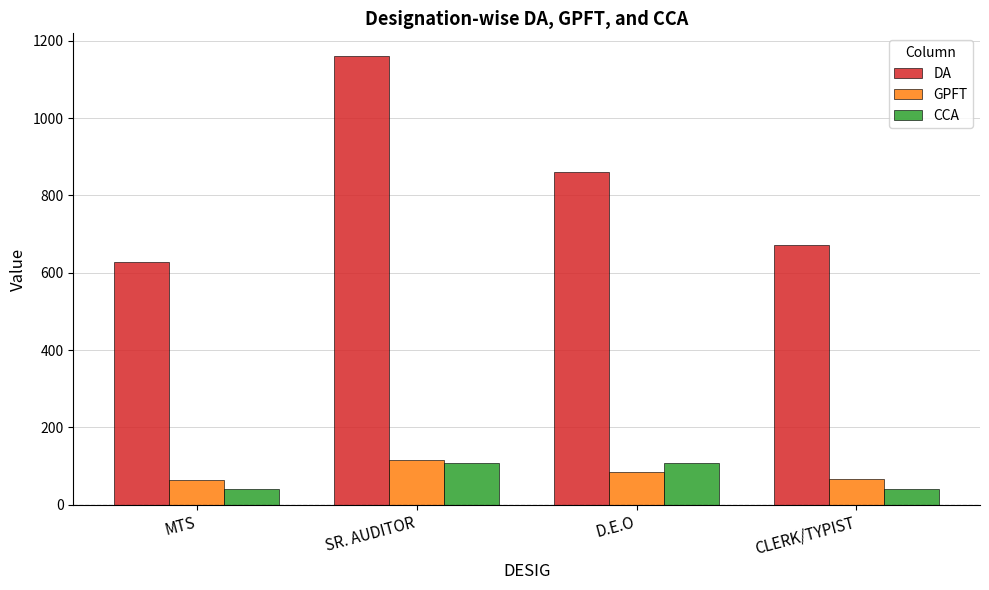

What is the maximum value shown in the chart?

1161